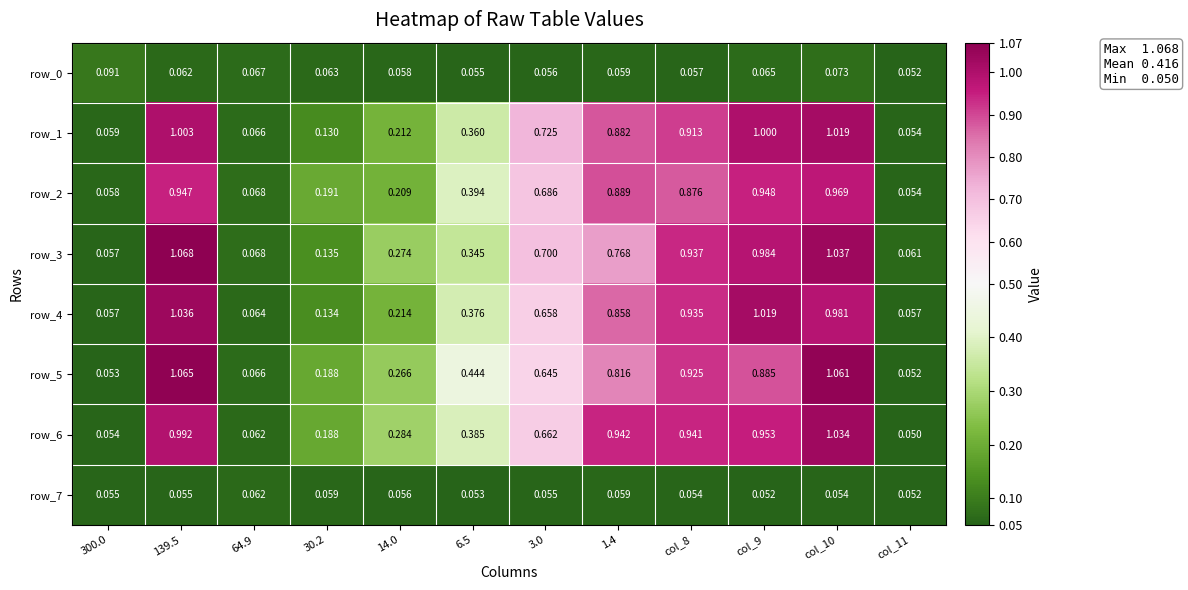

Reading left to right, what are all the values shown in this chart?

row_0: 300.0=0.1	139.5=0.1	64.9=0.1	30.2=0.1	14.0=0.1	6.5=0.1	3.0=0.1	1.4=0.1	col_8=0.1	col_9=0.1	col_10=0.1	col_11=0.1
row_1: 300.0=0.1	139.5=1.0	64.9=0.1	30.2=0.1	14.0=0.2	6.5=0.4	3.0=0.7	1.4=0.9	col_8=0.9	col_9=1.0	col_10=1.0	col_11=0.1
row_2: 300.0=0.1	139.5=0.9	64.9=0.1	30.2=0.2	14.0=0.2	6.5=0.4	3.0=0.7	1.4=0.9	col_8=0.9	col_9=0.9	col_10=1.0	col_11=0.1
row_3: 300.0=0.1	139.5=1.1	64.9=0.1	30.2=0.1	14.0=0.3	6.5=0.3	3.0=0.7	1.4=0.8	col_8=0.9	col_9=1.0	col_10=1.0	col_11=0.1
row_4: 300.0=0.1	139.5=1.0	64.9=0.1	30.2=0.1	14.0=0.2	6.5=0.4	3.0=0.7	1.4=0.9	col_8=0.9	col_9=1.0	col_10=1.0	col_11=0.1
row_5: 300.0=0.1	139.5=1.1	64.9=0.1	30.2=0.2	14.0=0.3	6.5=0.4	3.0=0.6	1.4=0.8	col_8=0.9	col_9=0.9	col_10=1.1	col_11=0.1
row_6: 300.0=0.1	139.5=1.0	64.9=0.1	30.2=0.2	14.0=0.3	6.5=0.4	3.0=0.7	1.4=0.9	col_8=0.9	col_9=1.0	col_10=1.0	col_11=0.1
row_7: 300.0=0.1	139.5=0.1	64.9=0.1	30.2=0.1	14.0=0.1	6.5=0.1	3.0=0.1	1.4=0.1	col_8=0.1	col_9=0.1	col_10=0.1	col_11=0.1